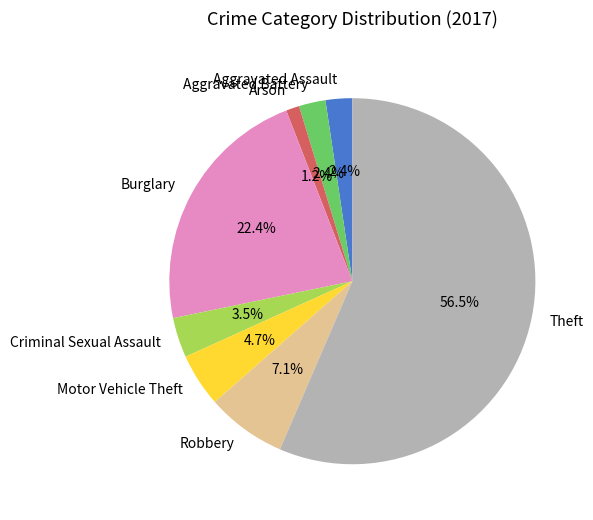

Which slice is the smallest?

Arson